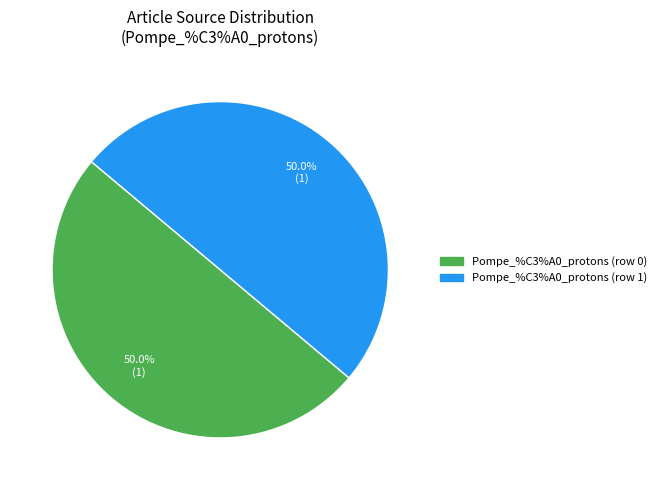

What percentage is NOT represented by Pompe_%C3%A0_protons (row 1)?

50.0%